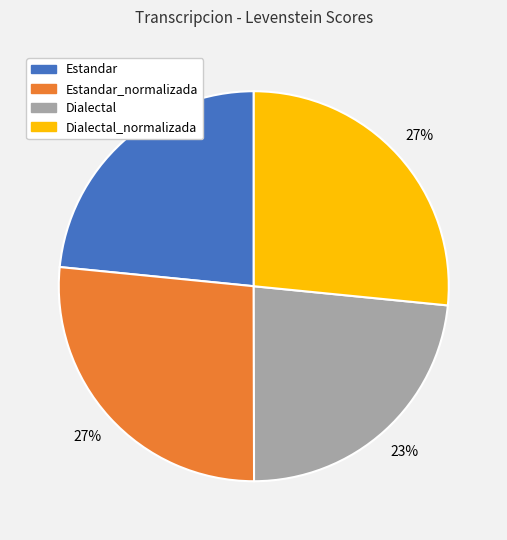

Is there any slice that represents more than half of the pie?

No